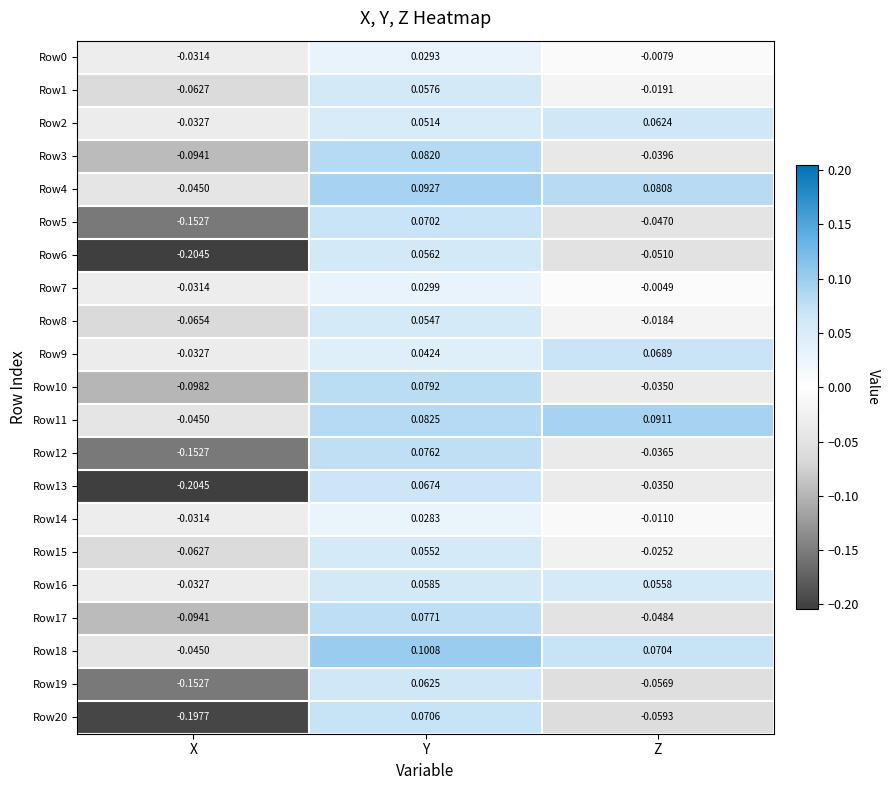

Between X and Z, which series saw the biggest shift?

Row13